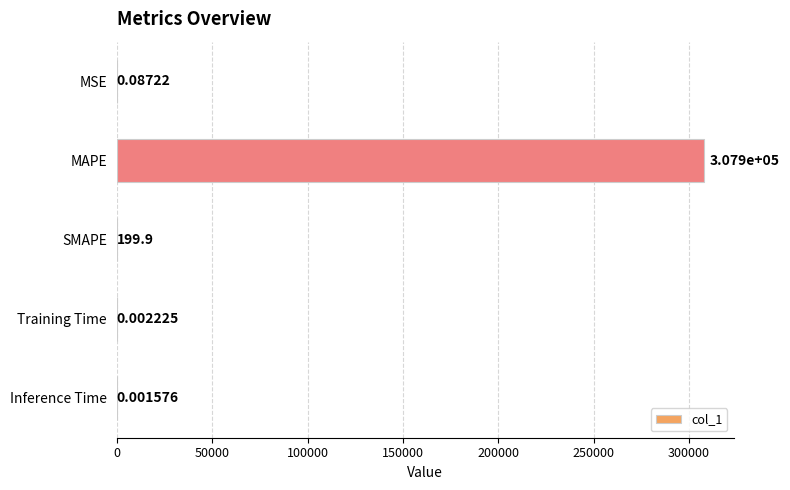

Where is the data nearest to the value 153961?

SMAPE